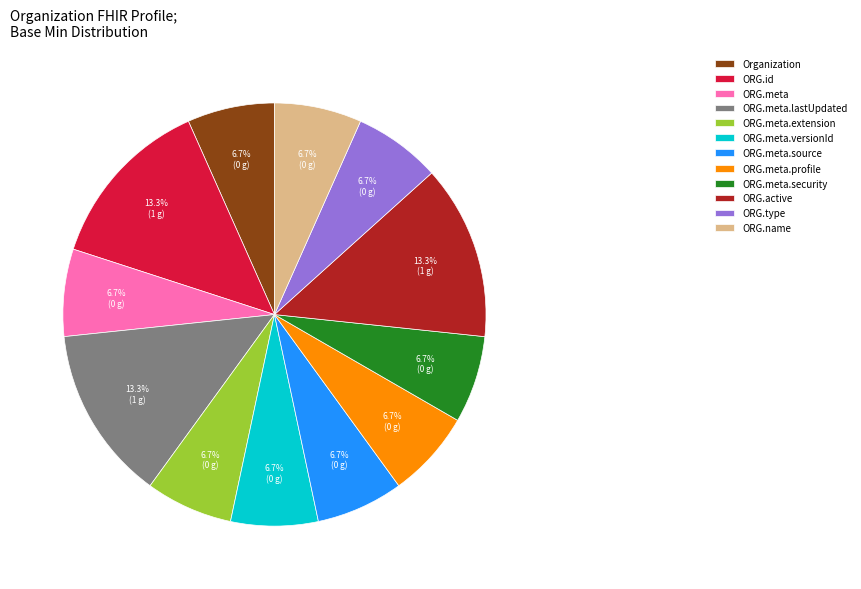

What portion of the pie excludes ORG.active?

86.7%